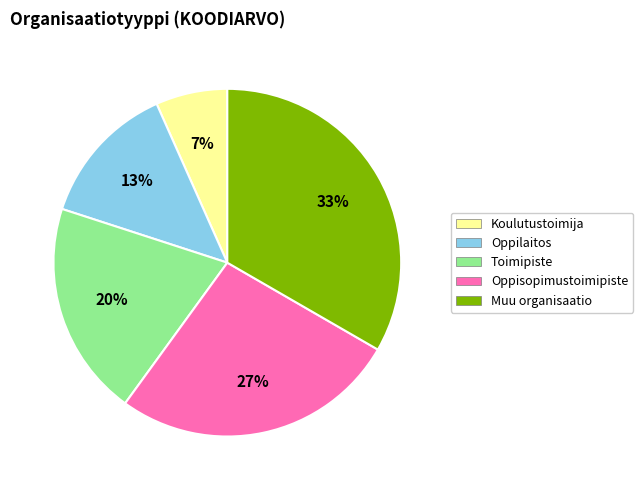

What percentage is the Toimipiste slice, to the nearest percent?

20%